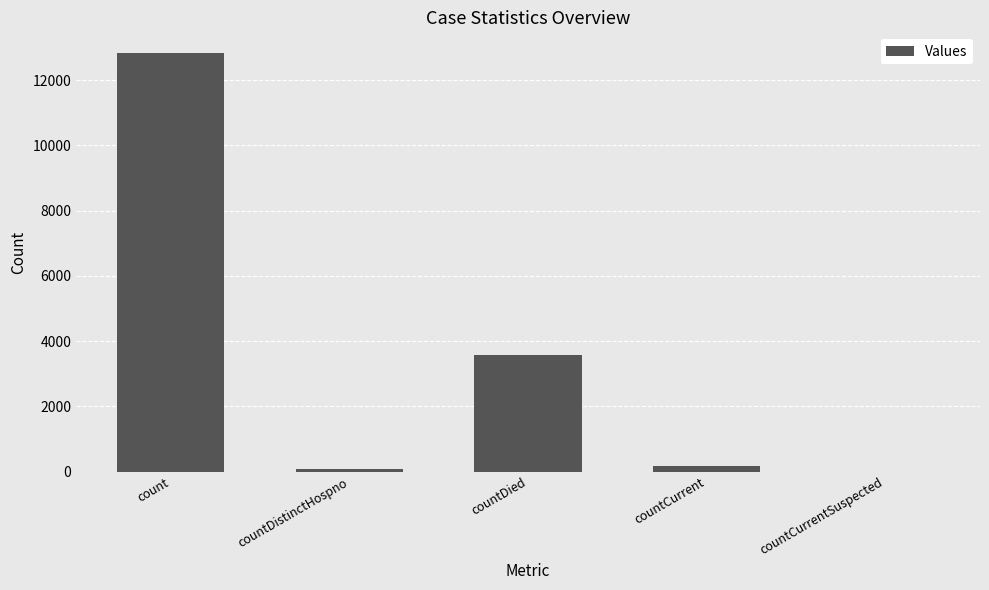

Reading right to left, list all the values displayed in this chart.

countCurrentSuspected=0	countCurrent=185	countDied=3583	countDistinctHospno=69	count=12823